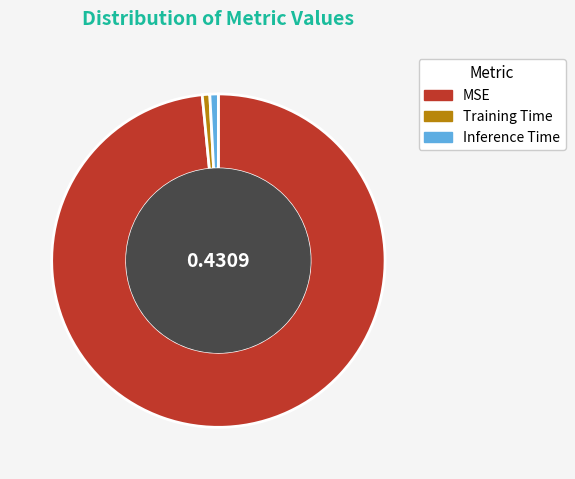

What is the largest slice in the pie chart?

MSE